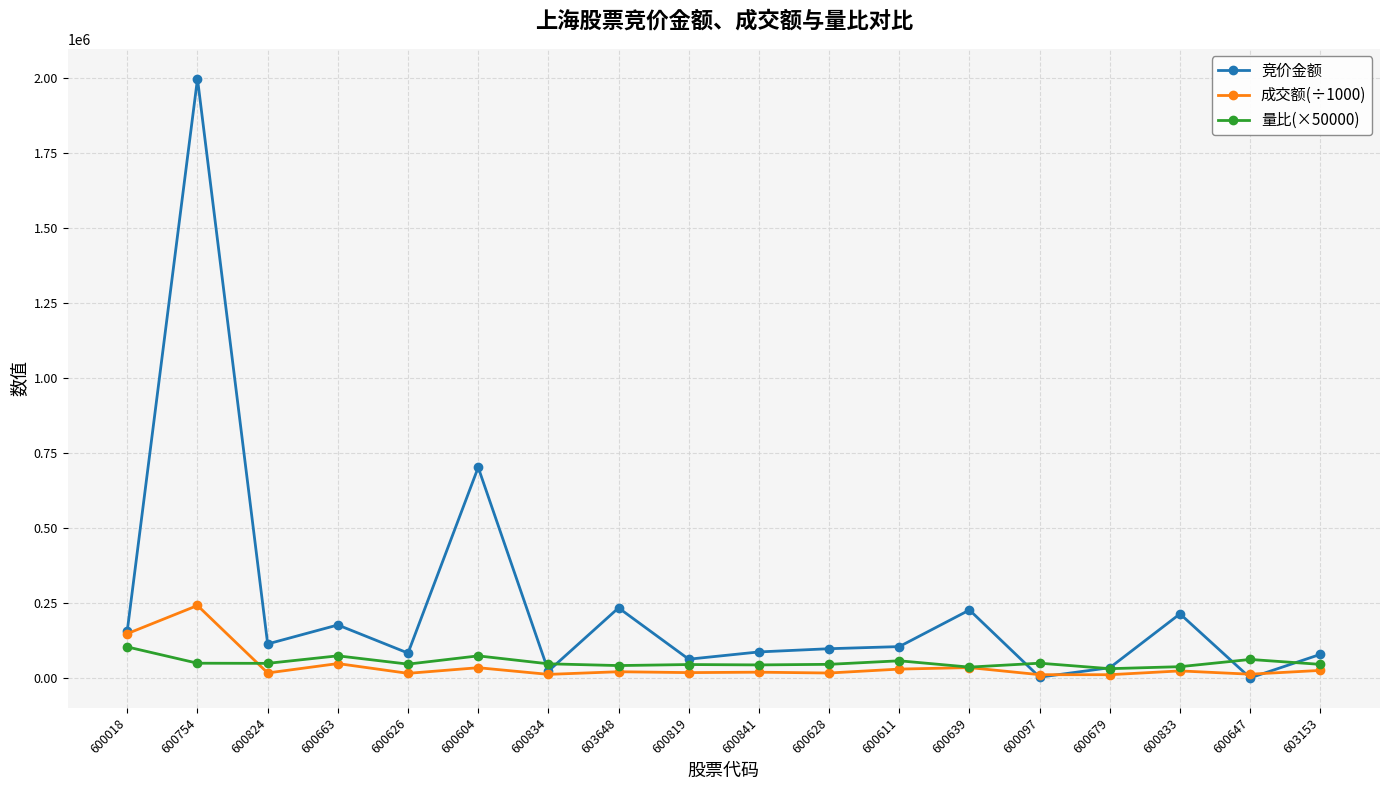

Where does the 量比(×50000) series first go above 47977?

600018